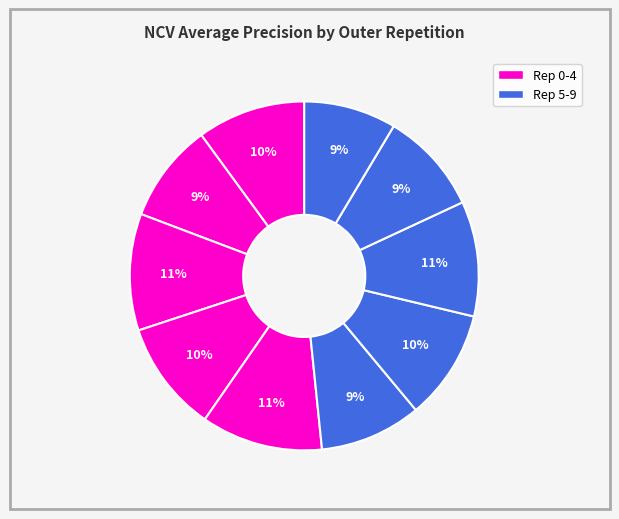

To the nearest percent, what is the average slice percentage?

10%